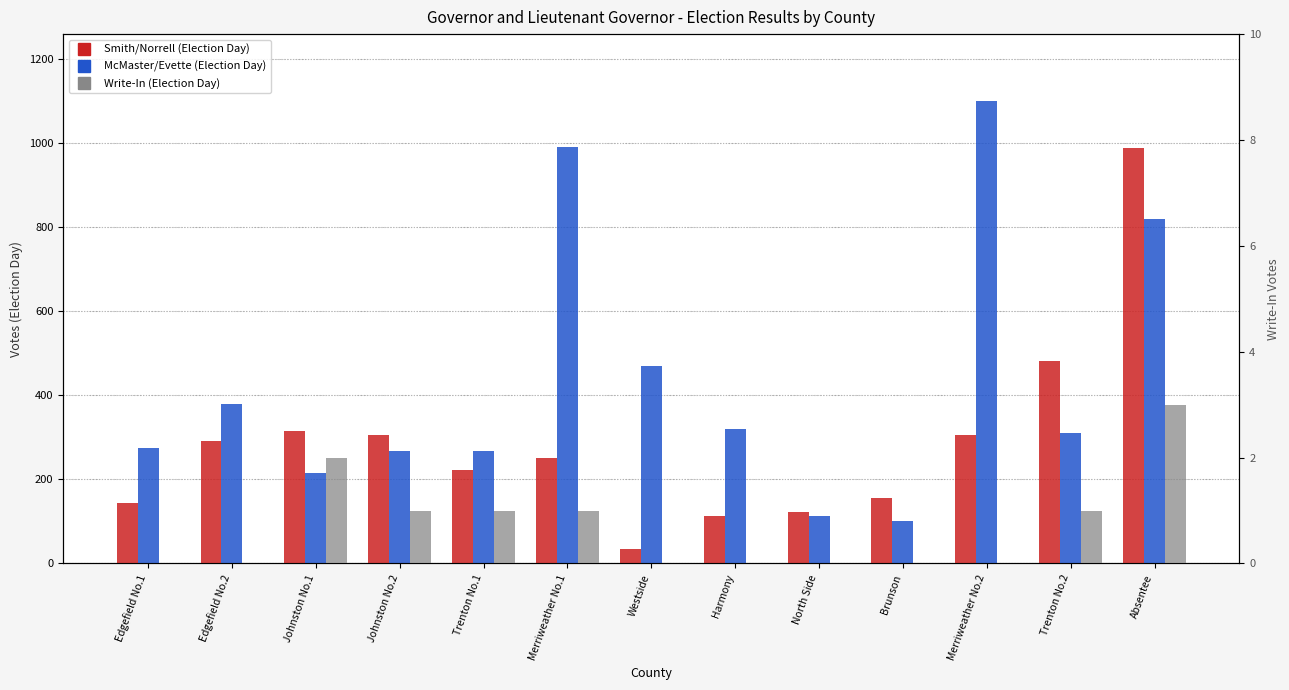

How many categories are shown in the chart?

13